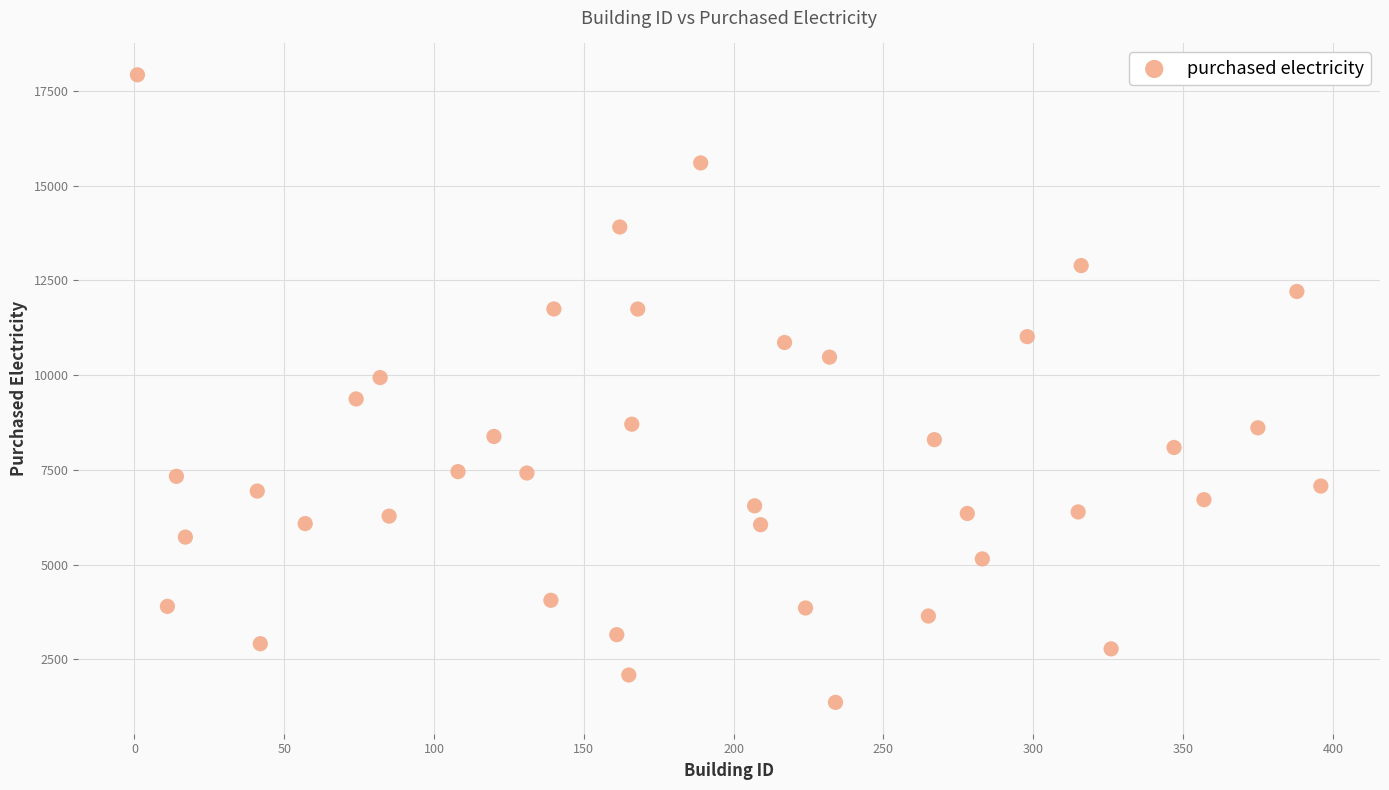

What is the range of X values (max minus min)?

395.0